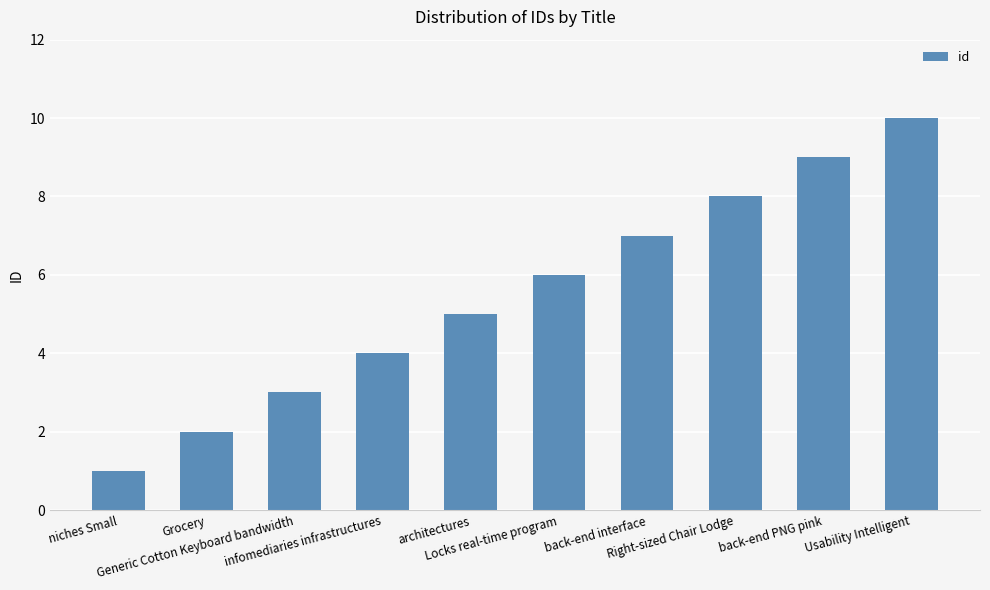

Rank the categories by value from highest to lowest.

Usability Intelligent, back-end PNG pink, Right-sized Chair Lodge, back-end interface, Locks real-time program, architectures, infomediaries infrastructures, Generic Cotton Keyboard bandwidth, Grocery, niches Small